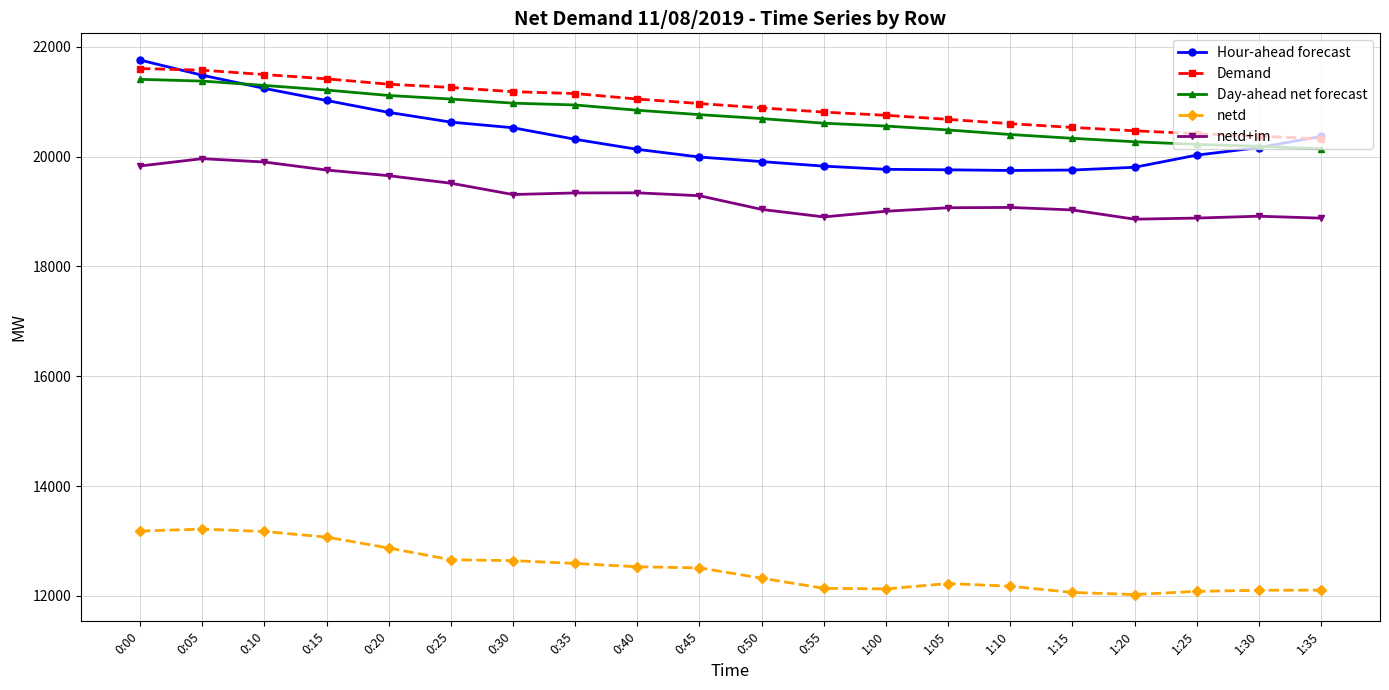

What is the difference between the netd values at 1:05 and 1:30?

123